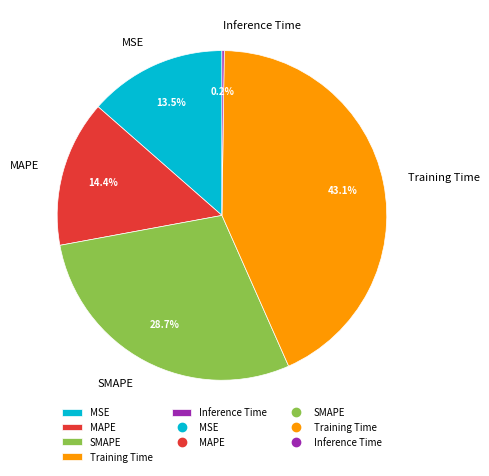

Which category has the biggest portion of the pie?

Training Time